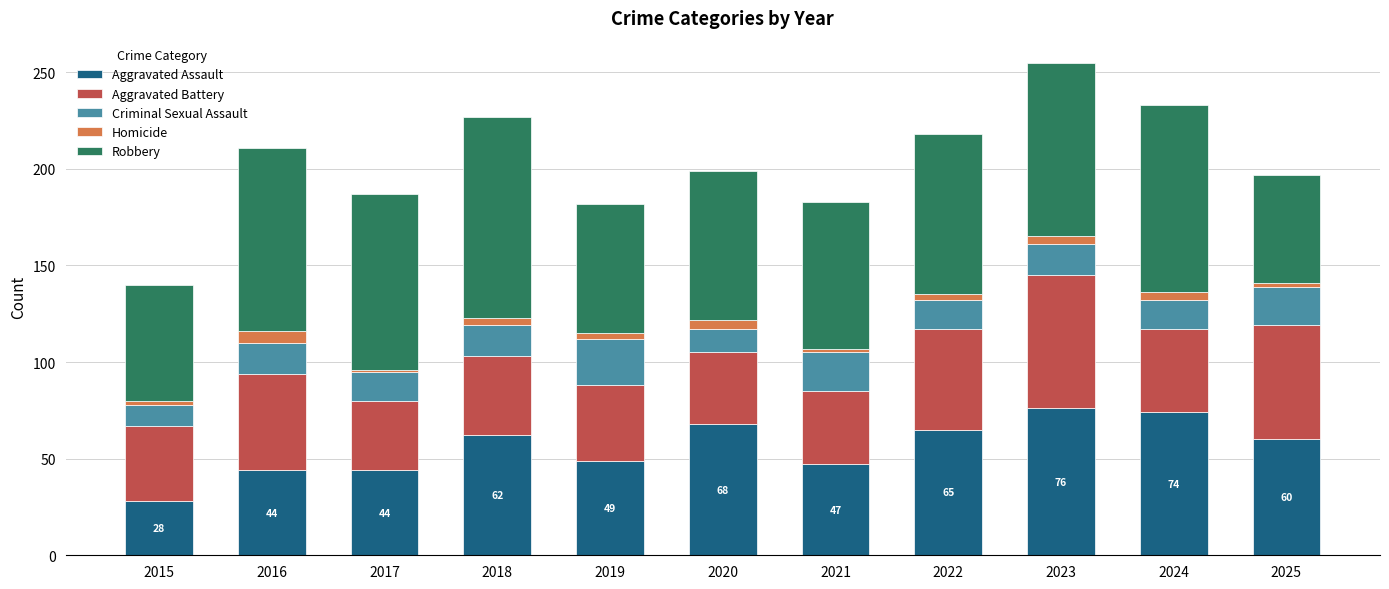

What is the sum of the Aggravated Assault values at 2015 and 2025?

88